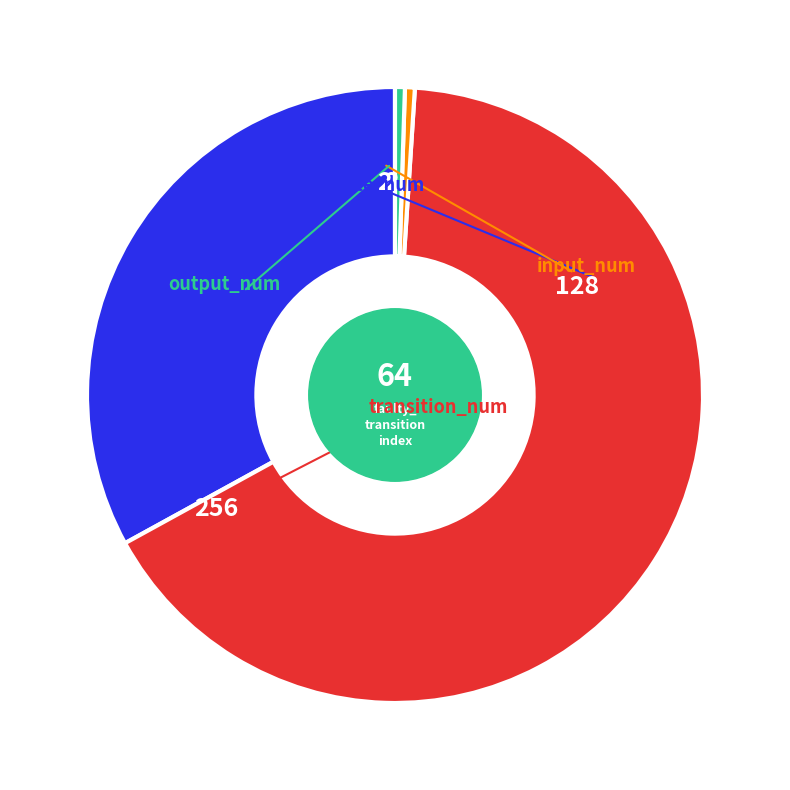

Rank the categories by value from lowest to highest.

input_num, output_num, state_num, transition_num